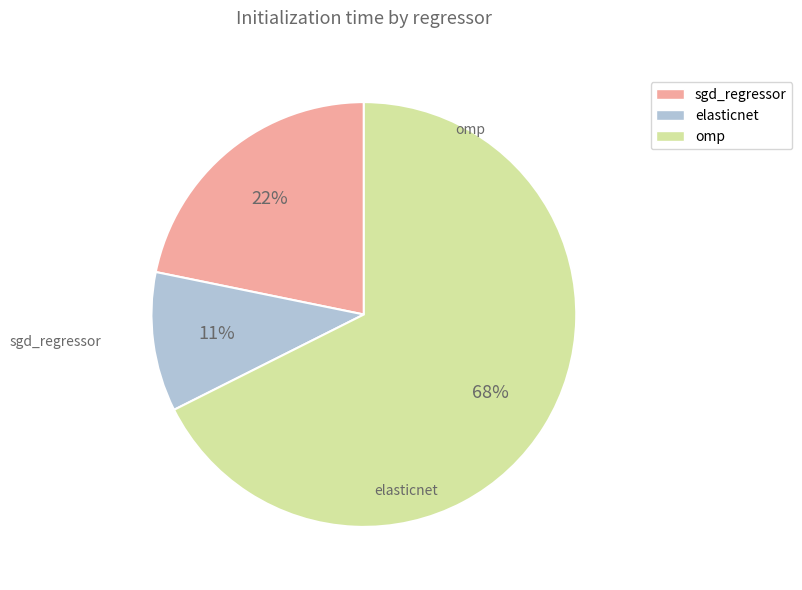

What is the largest slice in the pie chart?

omp